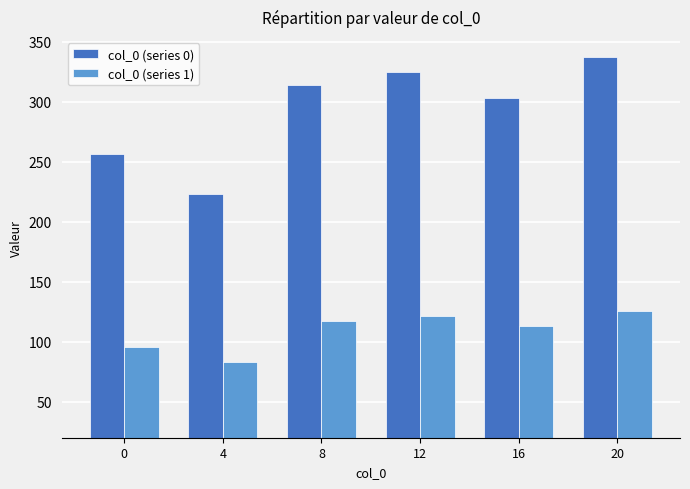

At how many categories does at least one series exceed 288?

4